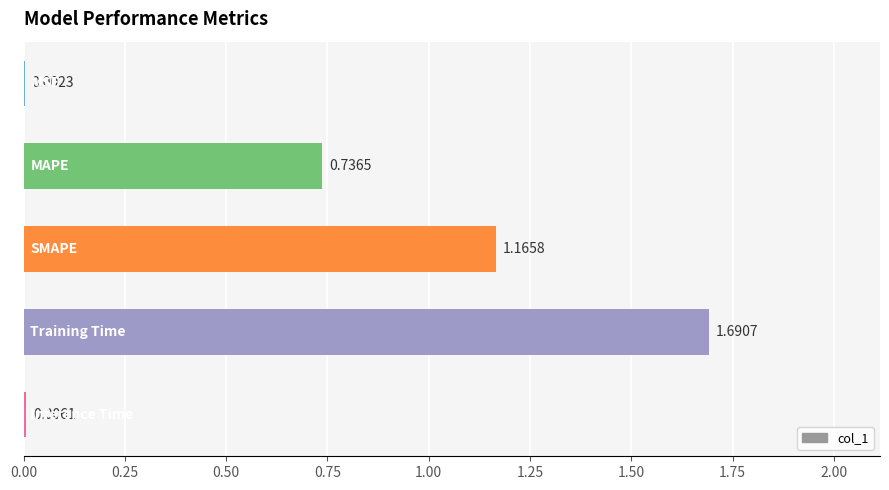

What is the greatest value displayed?

1.7